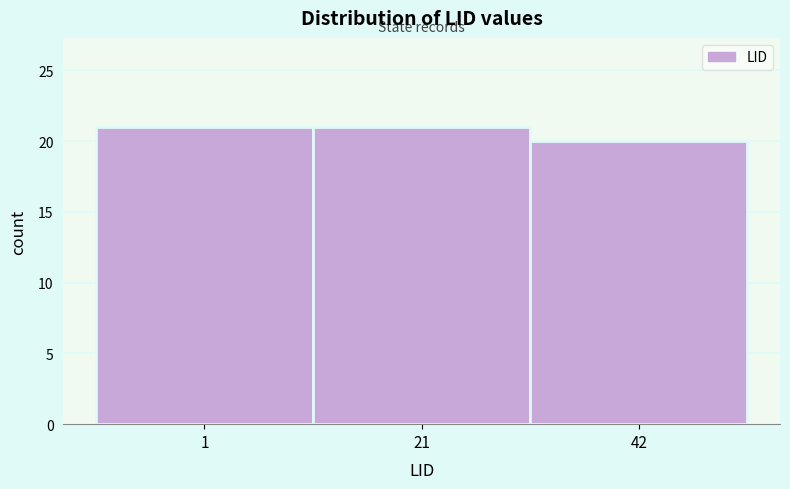

Reading left to right, what are all the values shown in this chart?

21	21	20